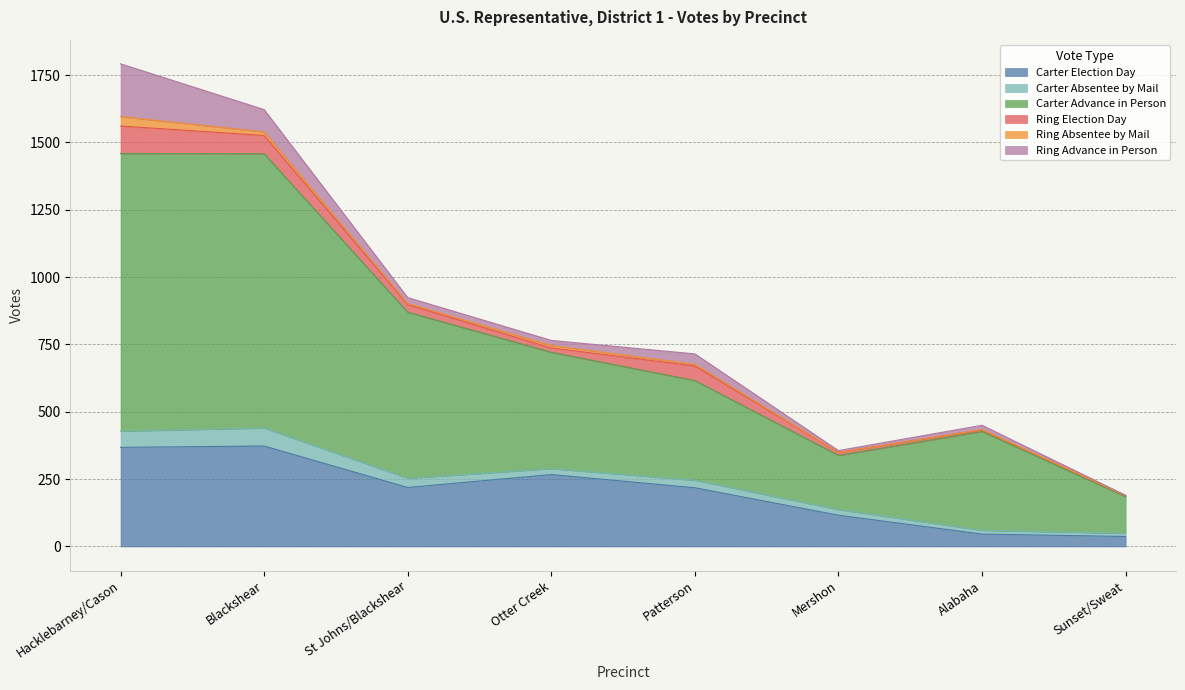

What is the difference between the maximum and minimum values in the Ring Election Day series?

98